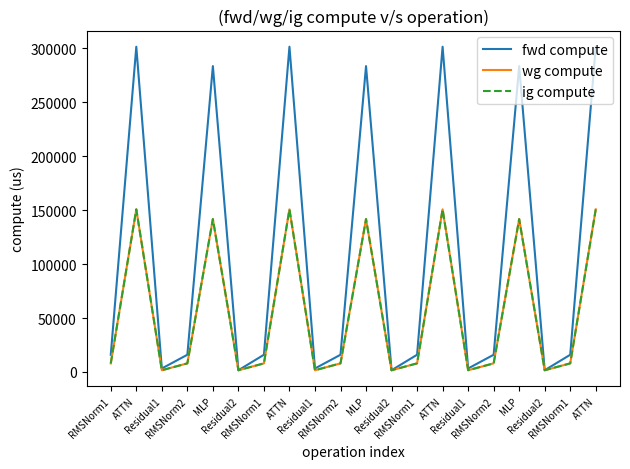

Rank the series at MLP from lowest to highest value.

wg compute, ig compute, fwd compute